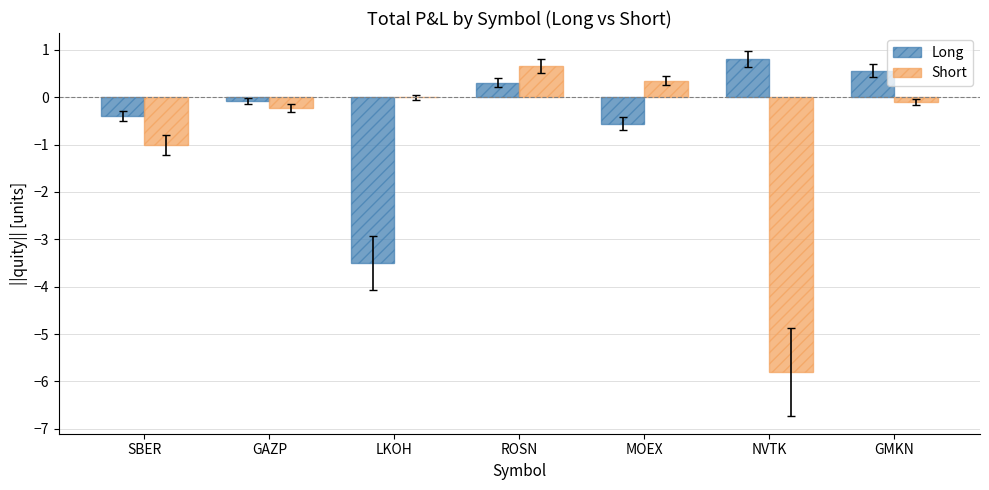

True or false: Short has a value of -1.7 at SBER.

False